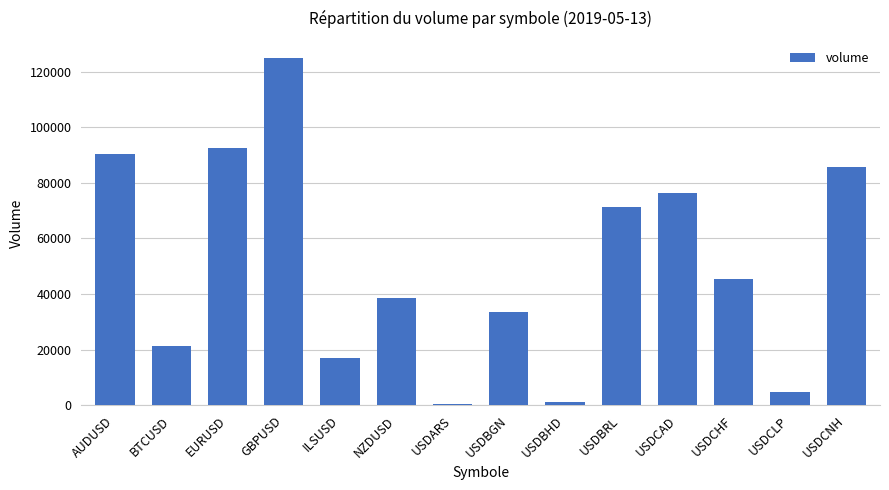

Reading left to right, transcribe all the data shown in this chart.

90457	21238	92447	124866	17038	38583	455	33427	1335	71391	76475	45565	4909	85637